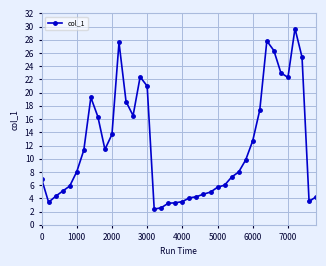

What is the value of the 25th point from the left?

5.0